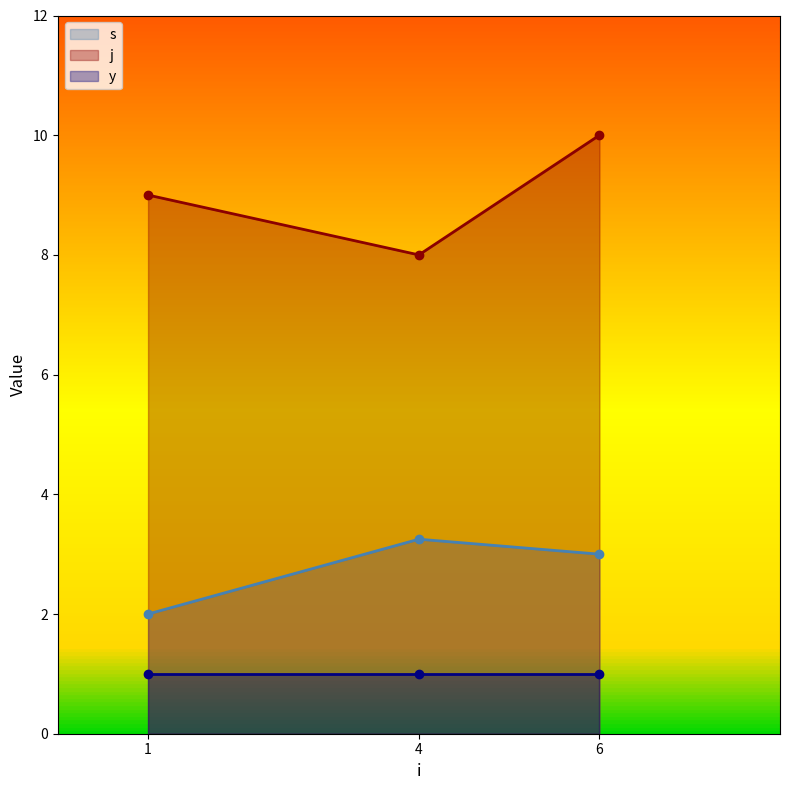

At which label does s reach its peak?

4